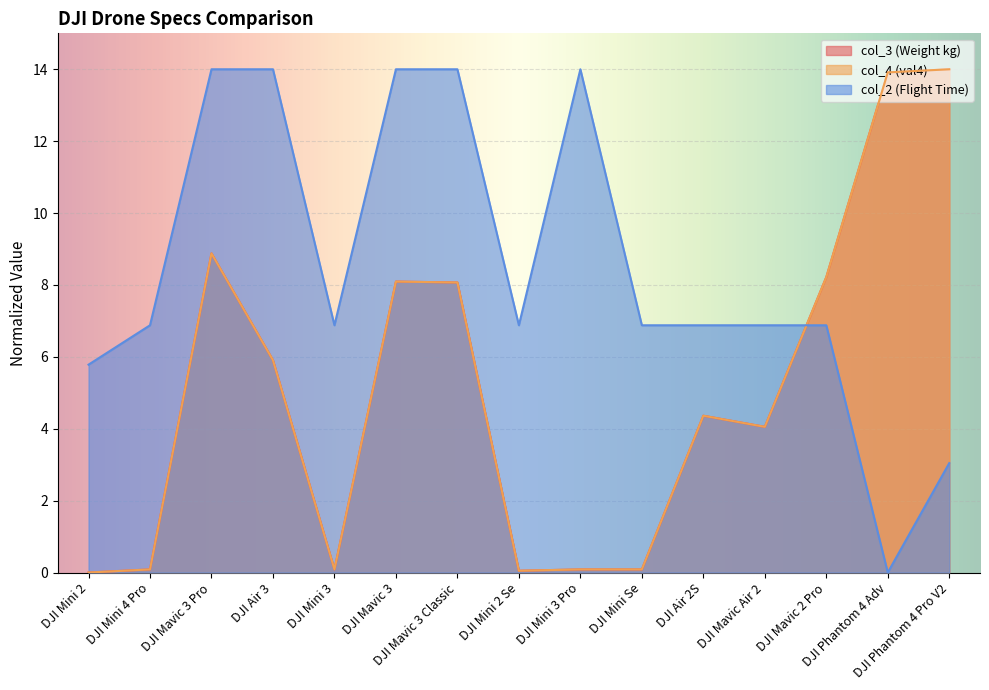

Reading left to right, extract all data points from this chart.

col_3 (Weight kg): 0.0	0.1	8.9	5.9	0.1	8.1	8.1	0.0	0.1	0.1	4.4	4.1	8.2	13.9	14.0
col_4 (val4): 0.0	0.1	8.9	5.9	0.1	8.1	8.1	0.0	0.1	0.1	4.4	4.1	8.2	13.9	14.0
col_2 (Flight Time): 5.8	6.9	14.0	14.0	6.9	14.0	14.0	6.9	14.0	6.9	6.9	6.9	6.9	0.0	3.0